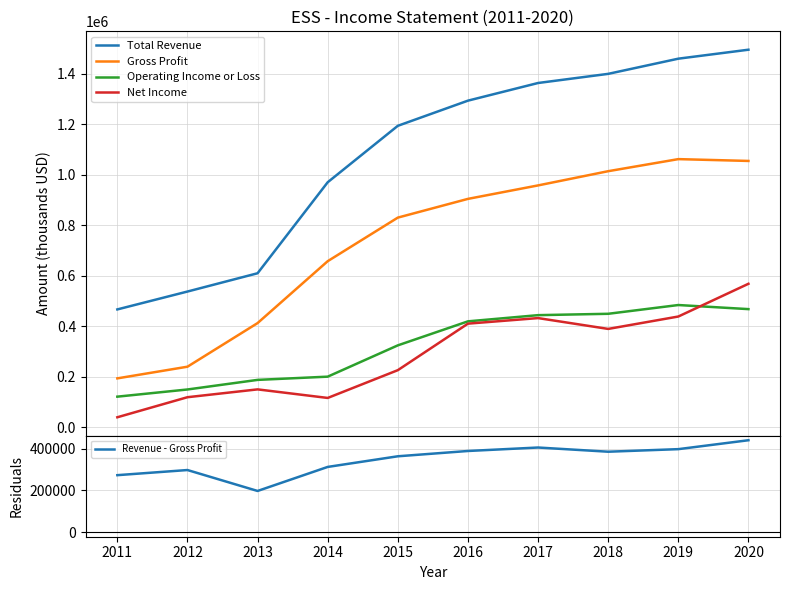

What is the value of the Operating Income or Loss point at the 6th from the left?

420200